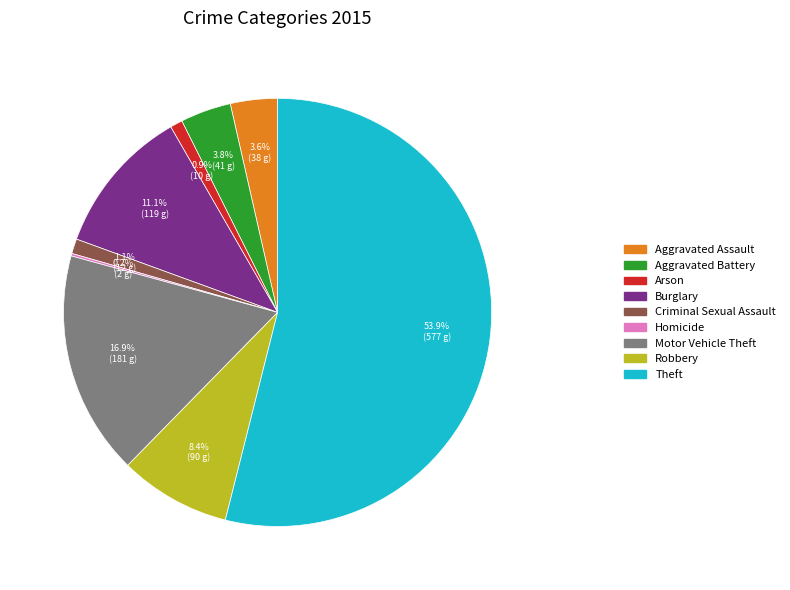

True or false: Criminal Sexual Assault accounts for 1% of the total.

True